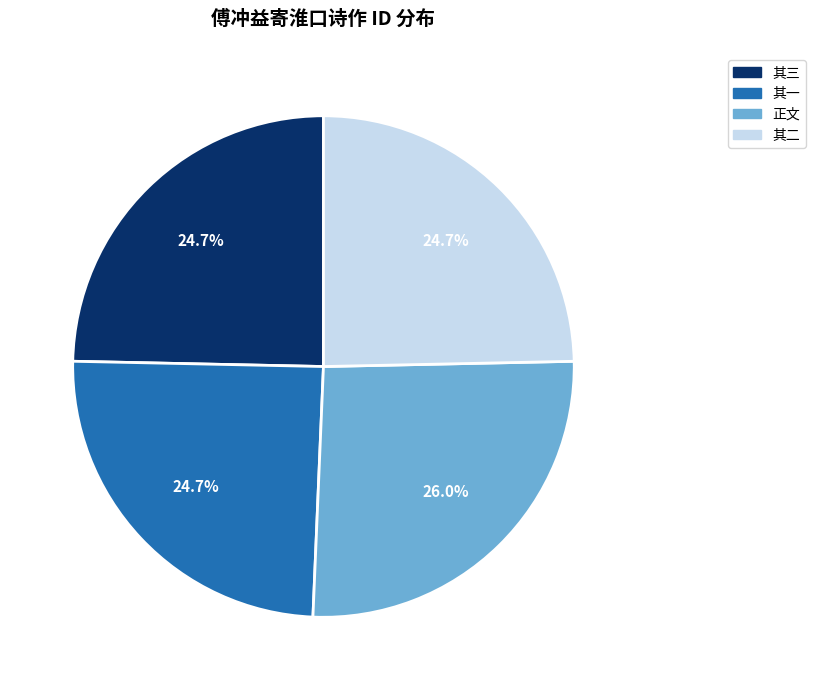

What is the largest slice in the pie chart?

正文